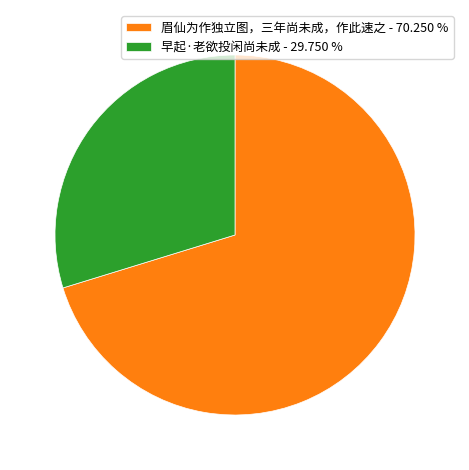

Rank the categories by value from highest to lowest.

眉仙为作独立图，三年尚未成，作此速之, 早起·老欲投闲尚未成